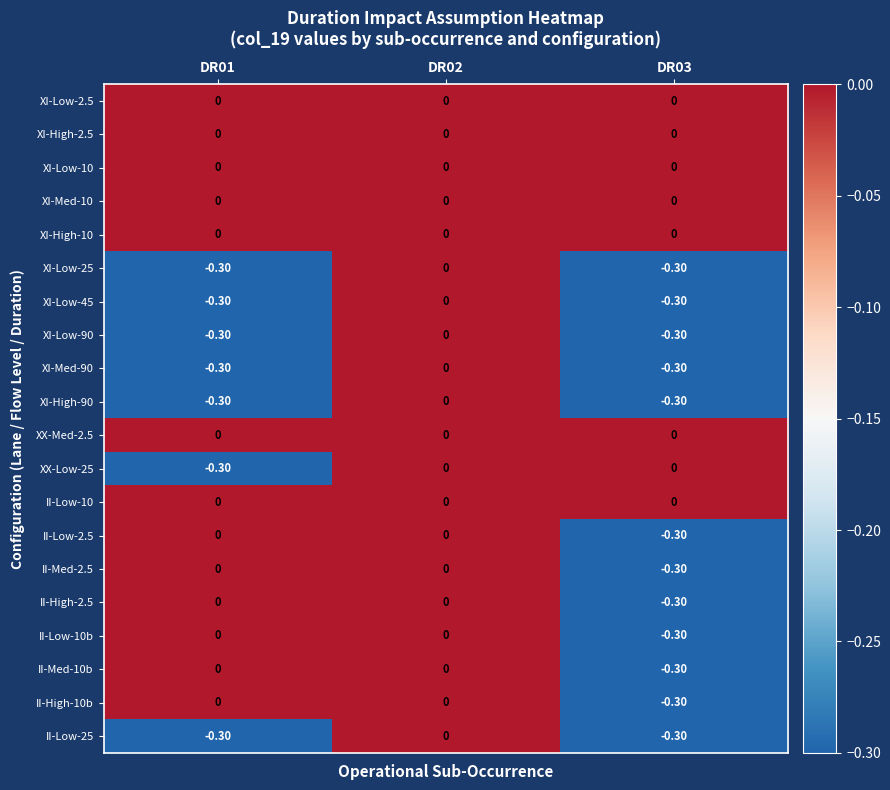

What is the difference between the highest and lowest values at DR03?

0.3